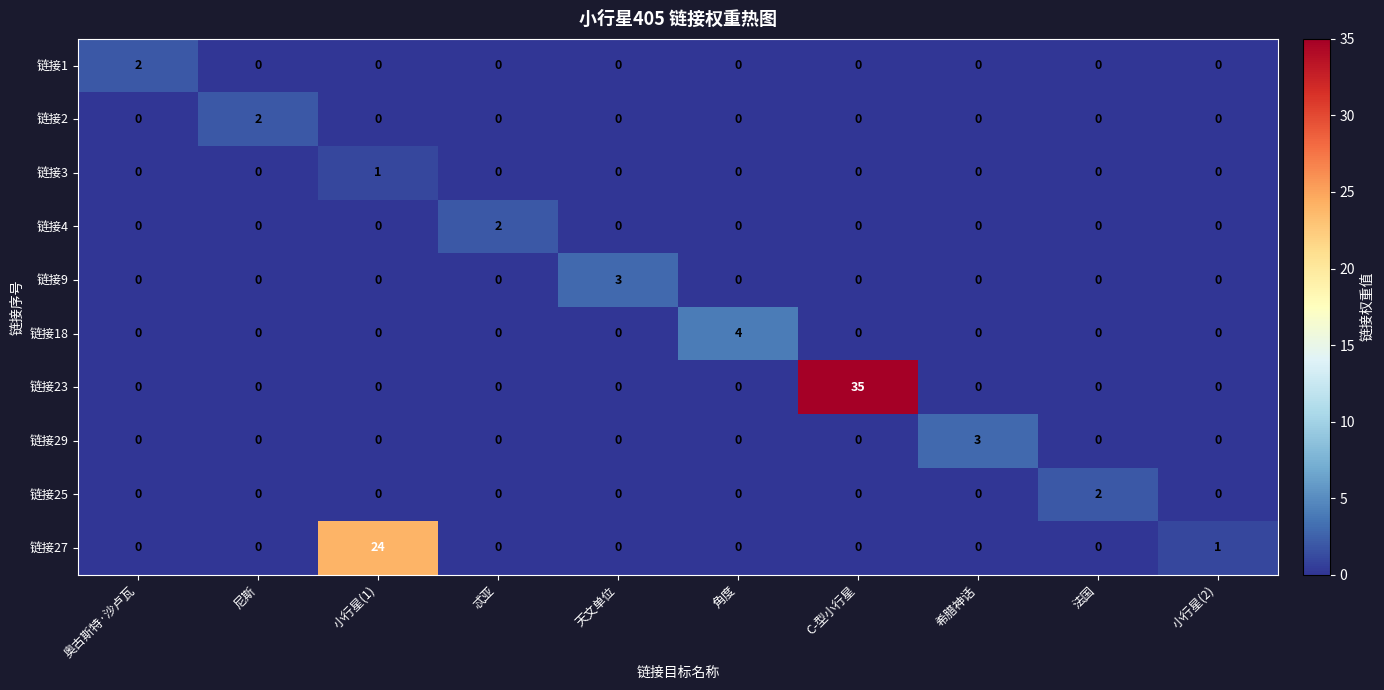

At how many categories does at least one series exceed 13?

2